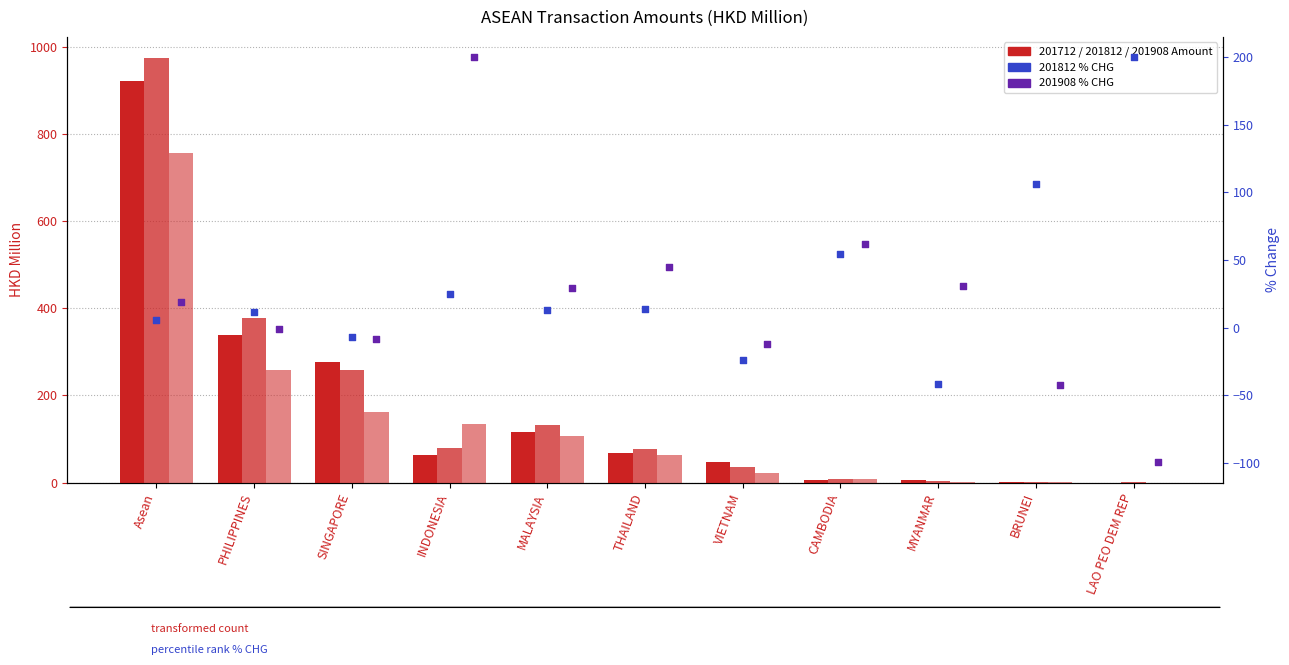

Is the value of 201812 % CHG at LAO PEO DEM REP greater than the value of 201908 % CHG at SINGAPORE?

Yes